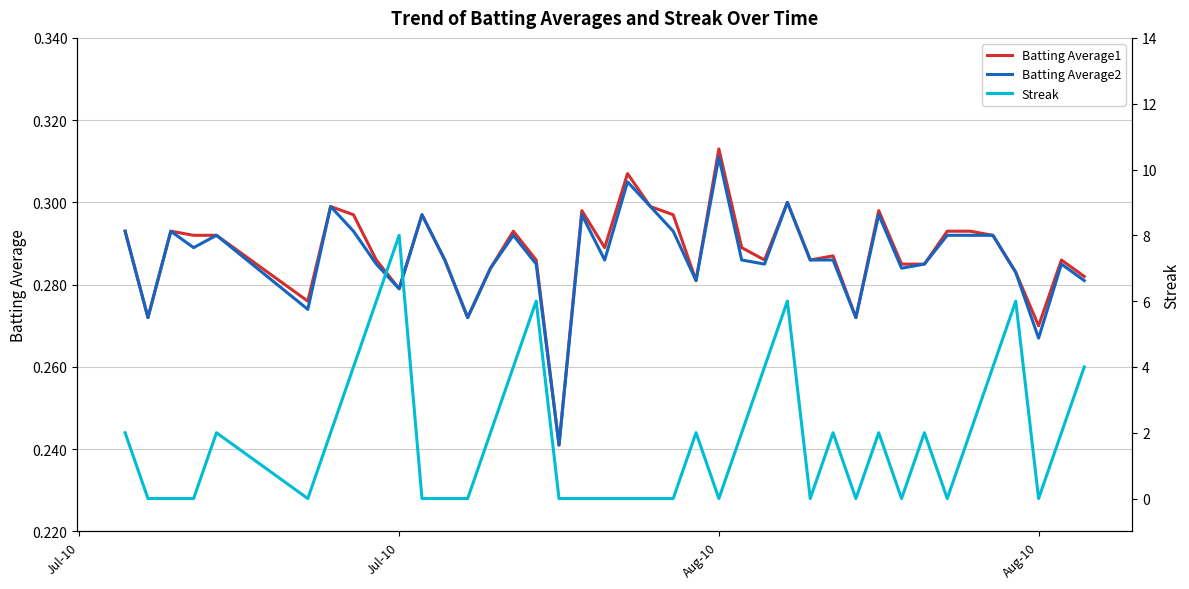

How many data points does each series have?

40